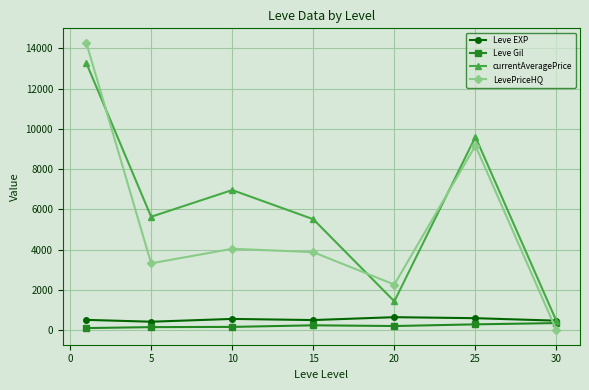

At how many categories does at least one series exceed 3104?

5